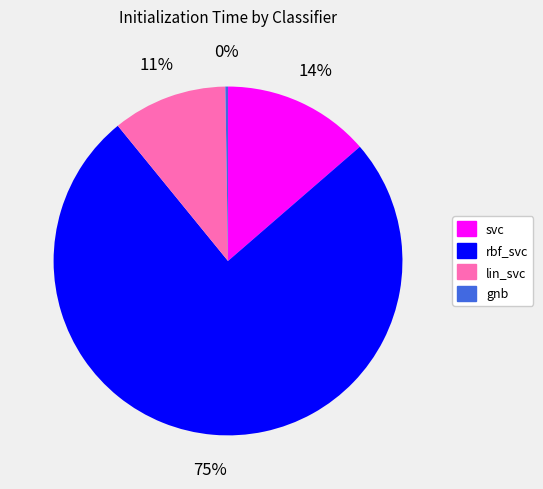

Is the sum of lin_svc and svc greater than half?

No